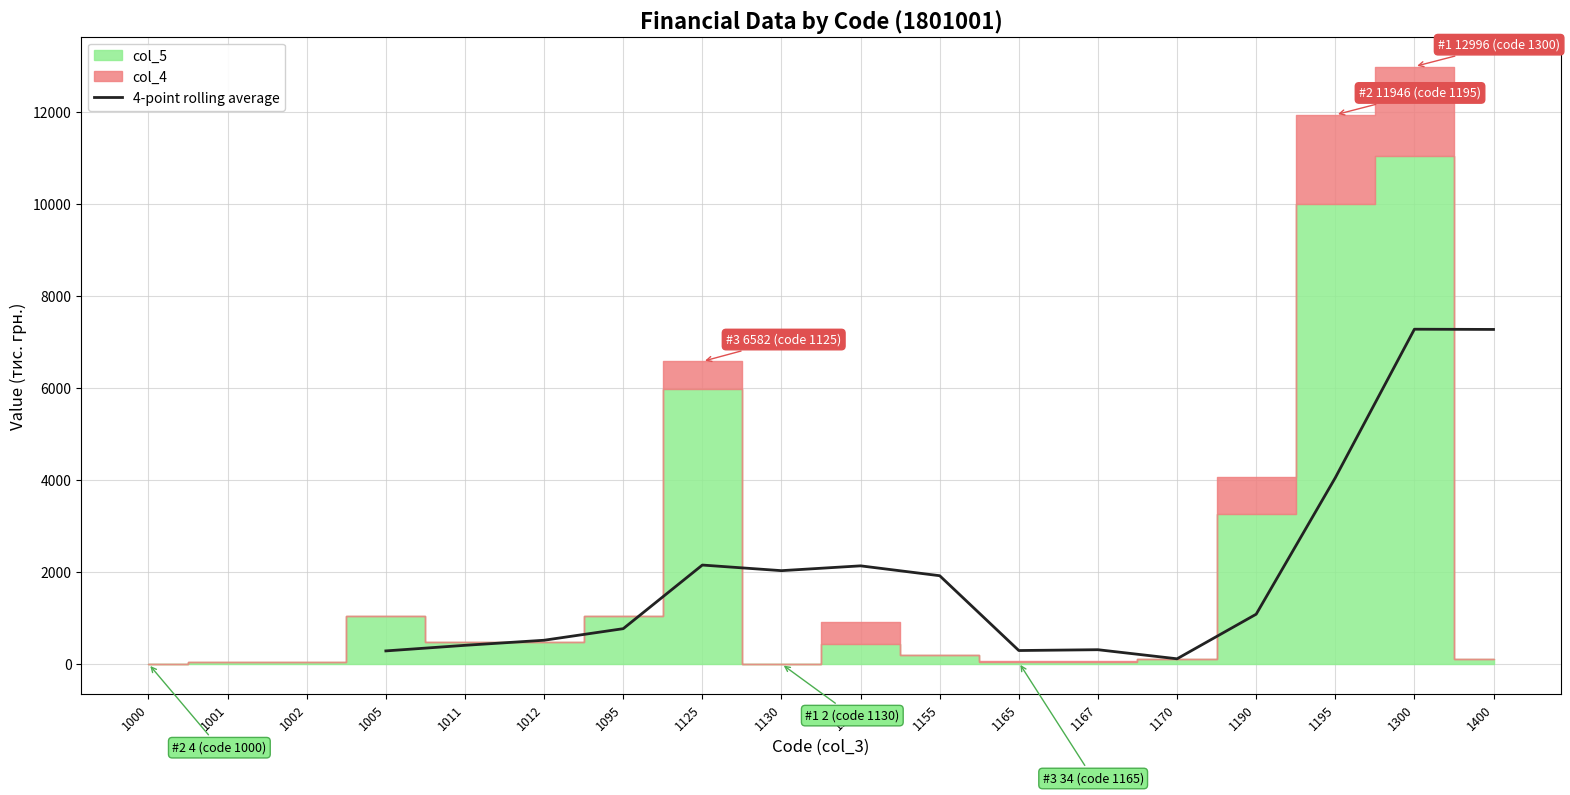

Is it true that 4-point rolling average equals 7278.0 at 1400?

True